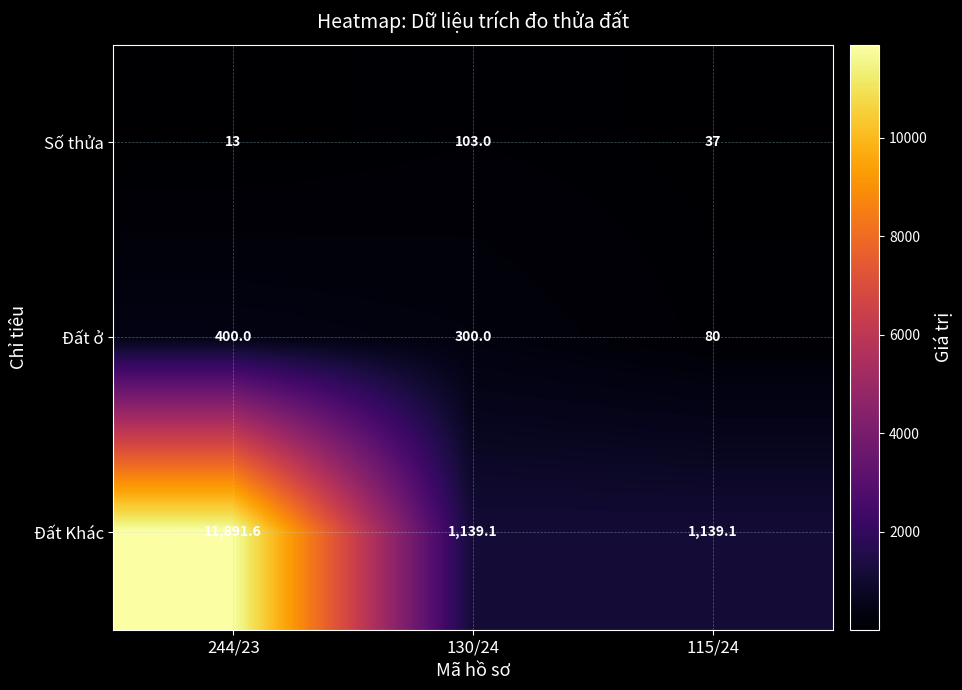

True or false: Số thửa has a value of 19.4 at 244/23.

False